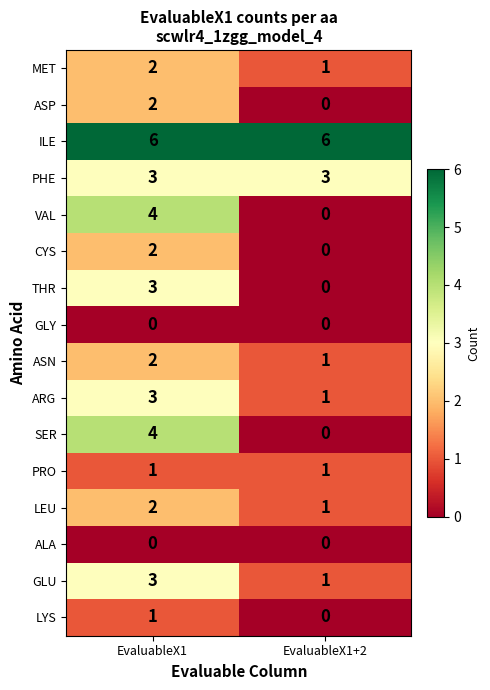

Which category has the highest value in the ASP series?

EvaluableX1